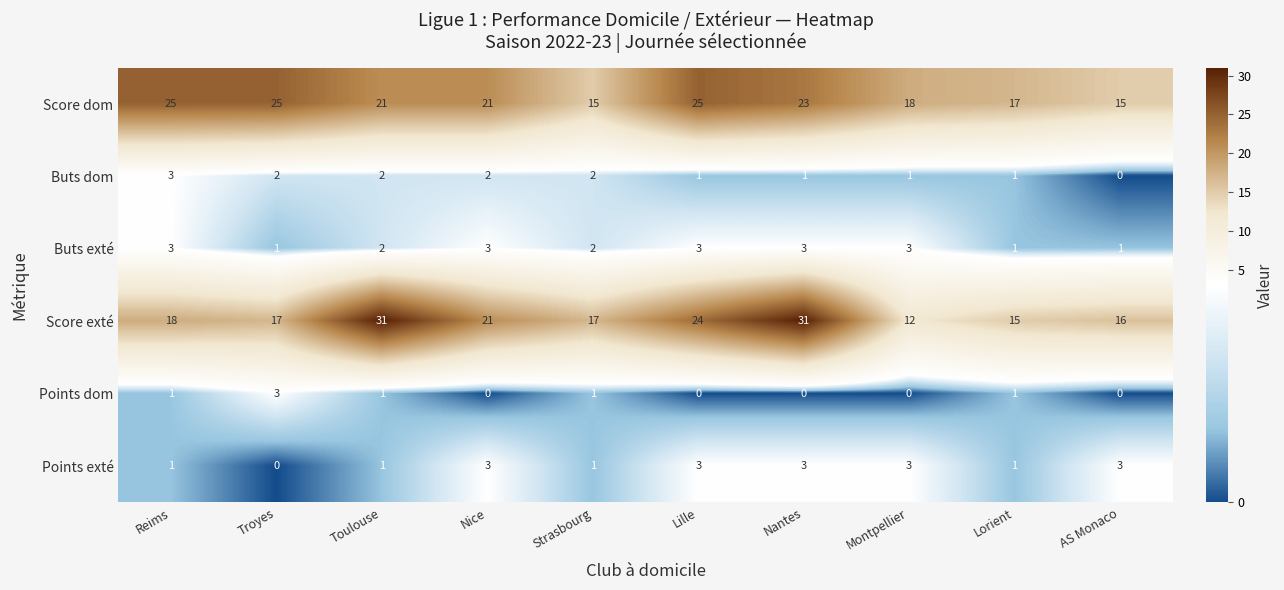

What is the greatest value displayed?

31